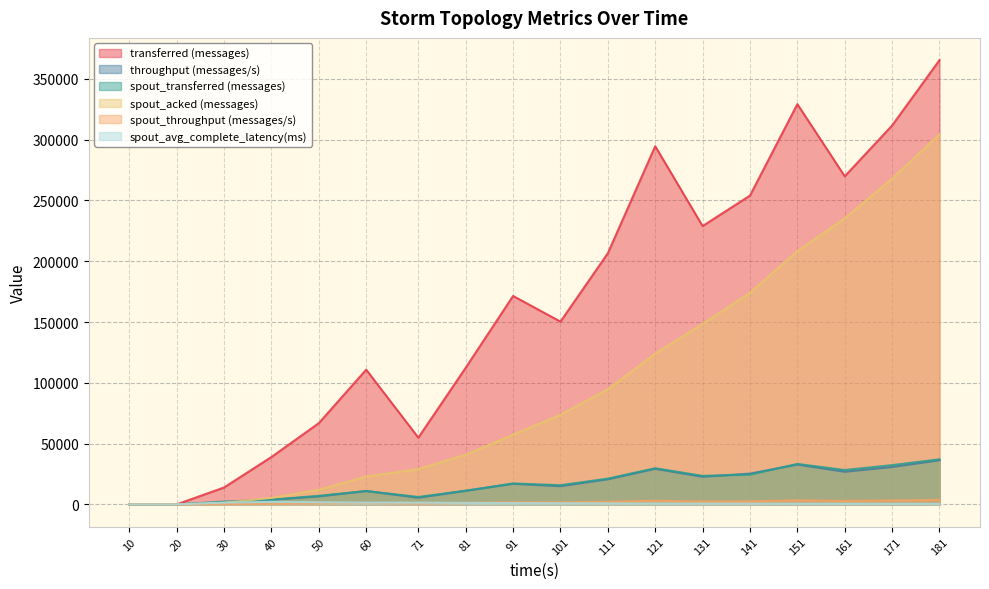

The value of transferred (messages) at 71 is 54880.0. True or false?

True